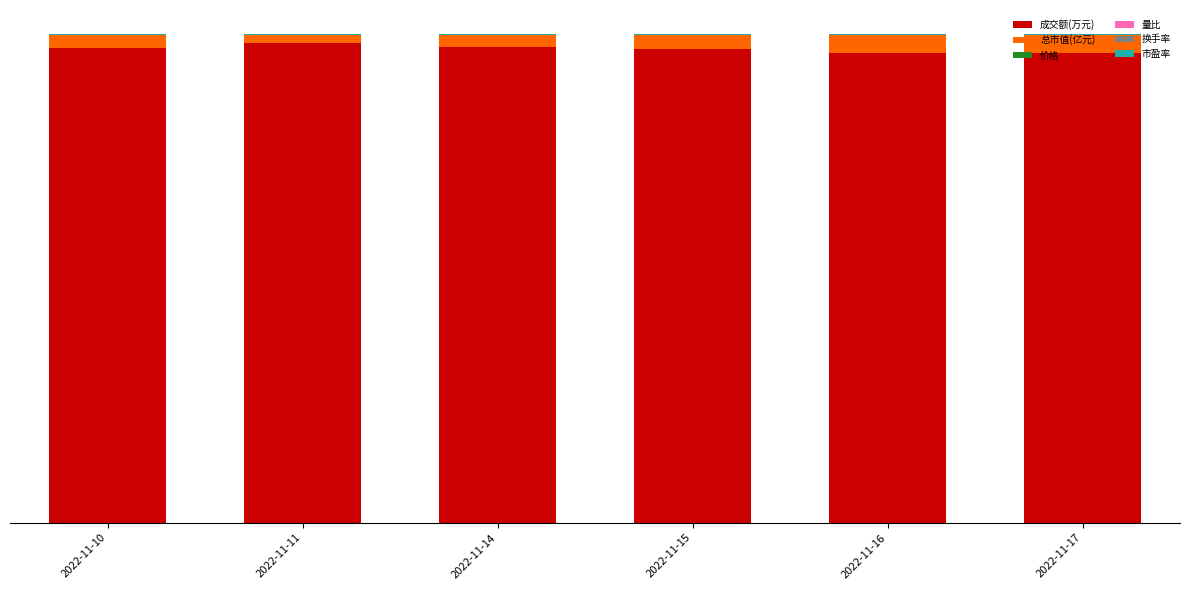

At which label is 总市值(亿元) closest to 0?

2022-11-11